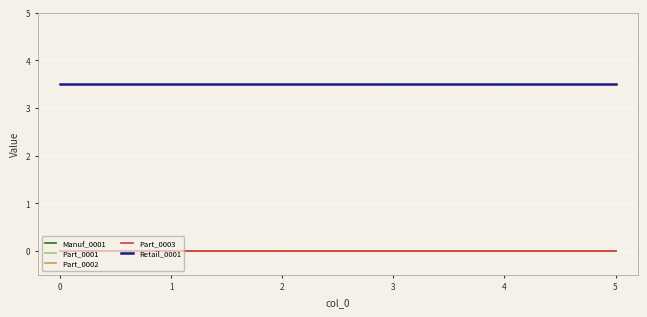

True or false: Part_0003 and Part_0002 cross at least once.

False